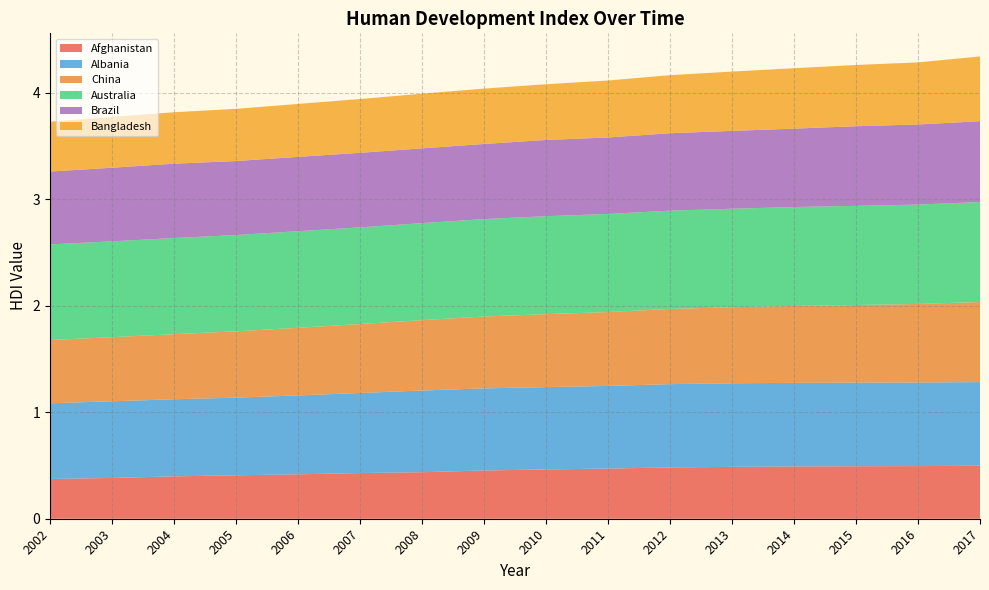

Reading right to left, what are all the values shown in this chart?

Afghanistan: 0.5	0.5	0.5	0.5	0.5	0.5	0.5	0.5	0.5	0.4	0.4	0.4	0.4	0.4	0.4	0.4
Albania: 0.8	0.8	0.8	0.8	0.8	0.8	0.8	0.8	0.8	0.8	0.8	0.7	0.7	0.7	0.7	0.7
China: 0.8	0.7	0.7	0.7	0.7	0.7	0.7	0.7	0.7	0.7	0.6	0.6	0.6	0.6	0.6	0.6
Australia: 0.9	0.9	0.9	0.9	0.9	0.9	0.9	0.9	0.9	0.9	0.9	0.9	0.9	0.9	0.9	0.9
Brazil: 0.8	0.8	0.7	0.7	0.7	0.7	0.7	0.7	0.7	0.7	0.7	0.7	0.7	0.7	0.7	0.7
Bangladesh: 0.6	0.6	0.6	0.6	0.6	0.5	0.5	0.5	0.5	0.5	0.5	0.5	0.5	0.5	0.5	0.5